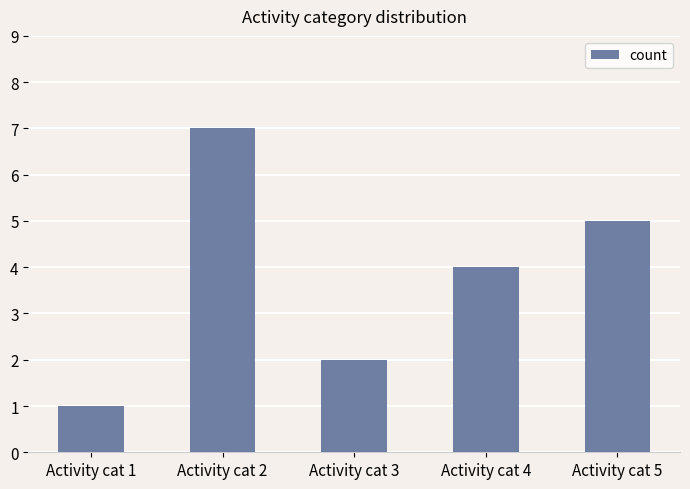

List the labels in order of value, smallest first.

Activity cat 1, Activity cat 3, Activity cat 4, Activity cat 5, Activity cat 2